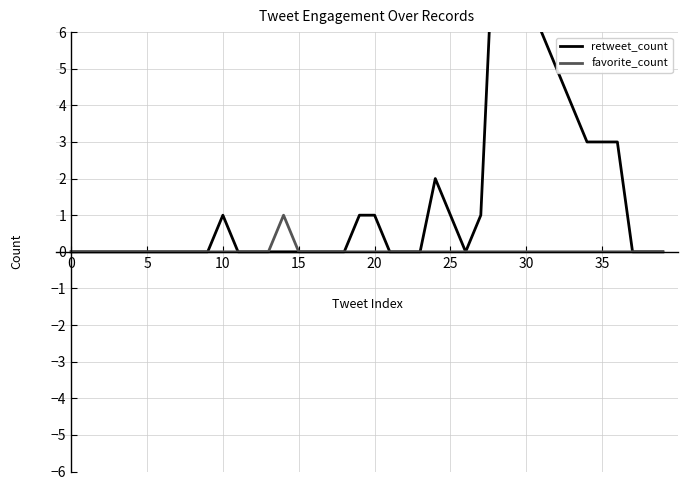

Which label corresponds to the largest value in the chart?

28